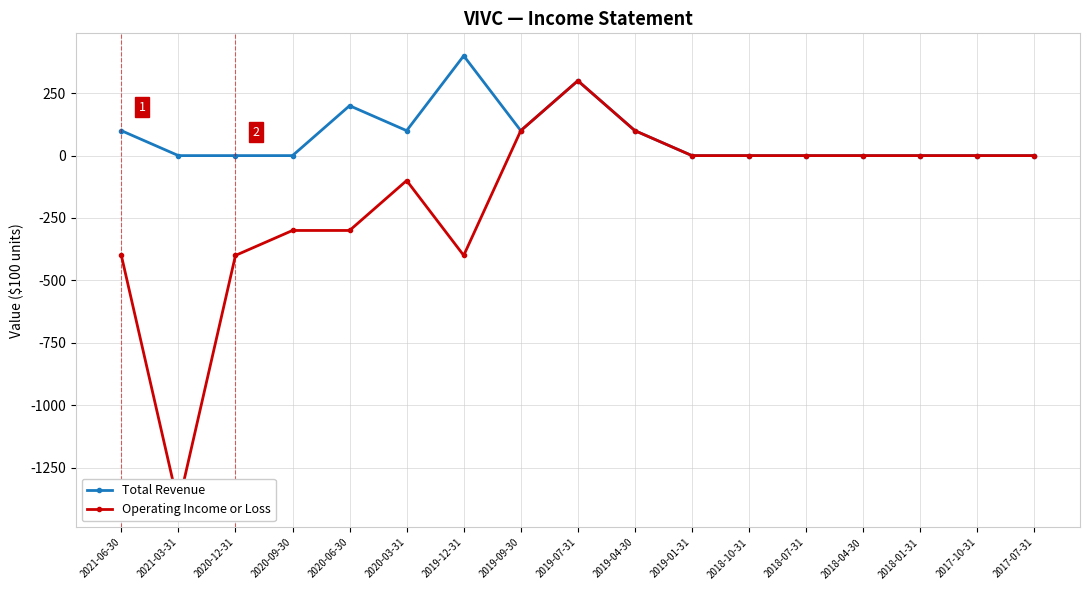

Which category has the lowest value across all series?

2021-03-31